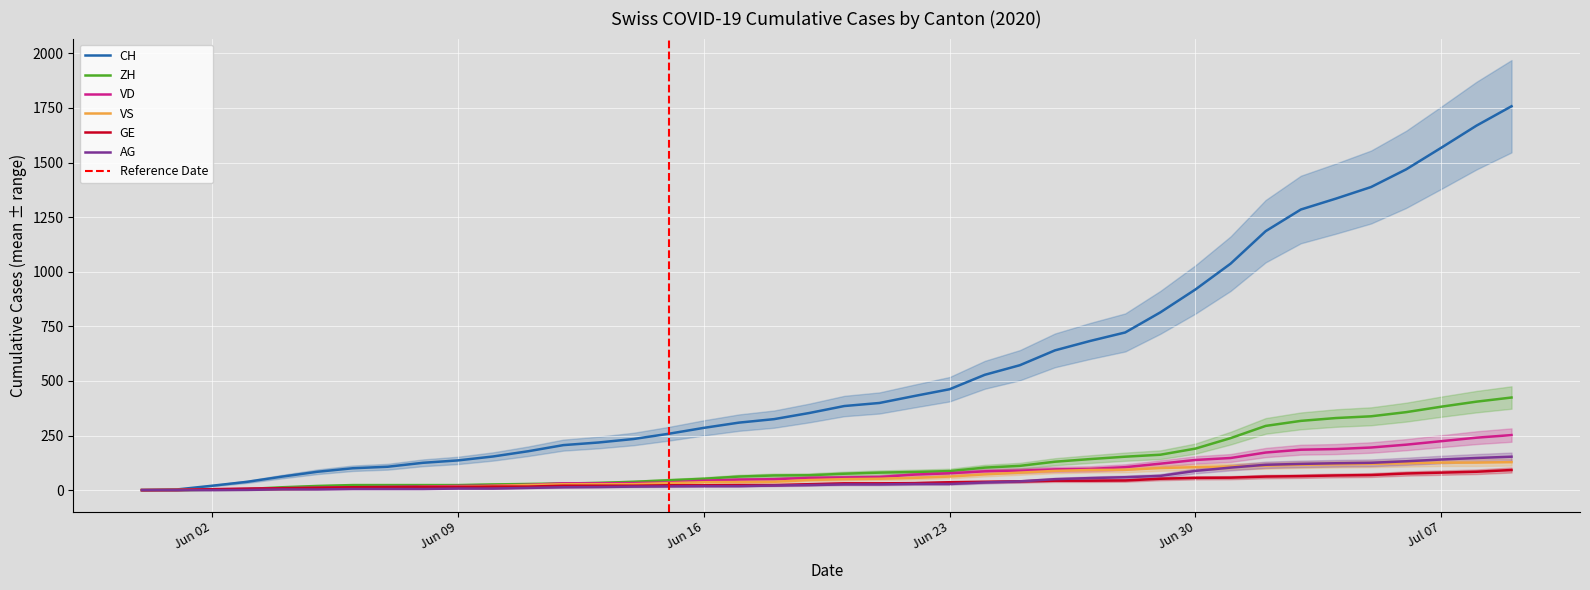

What is the maximum value for VD?

252